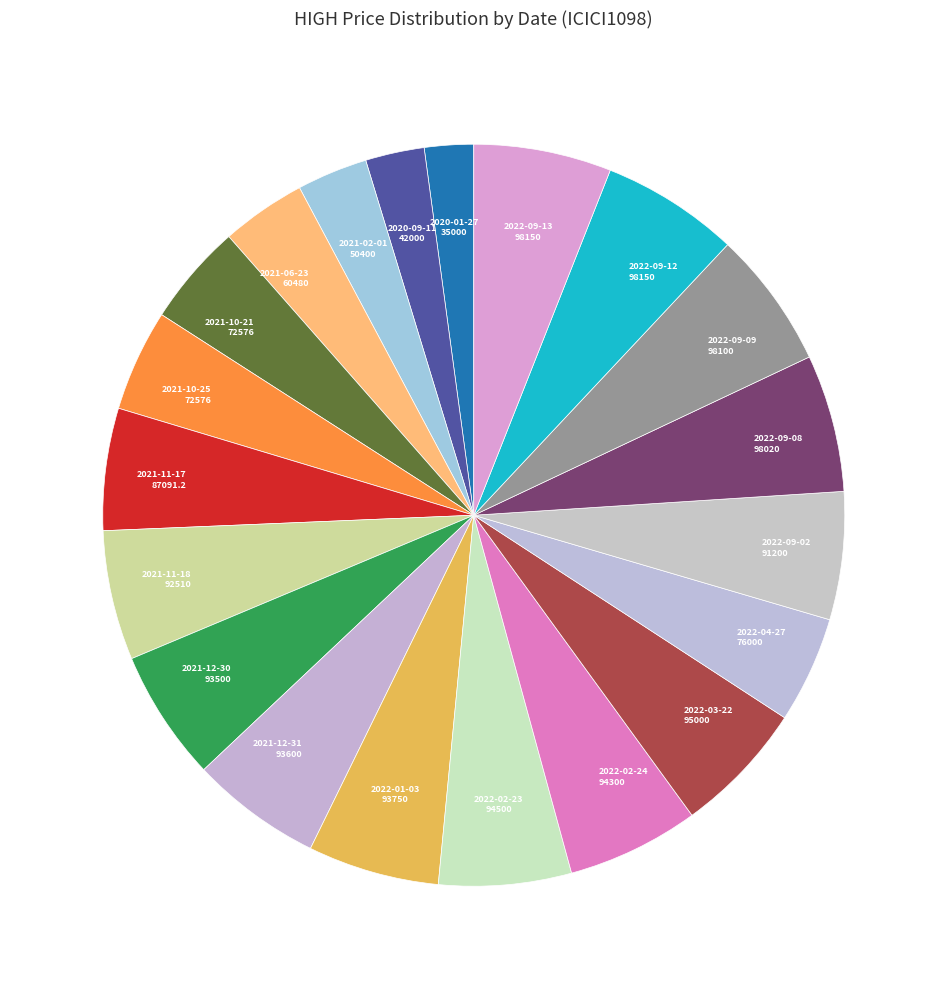

How many slices are in this pie chart?

20